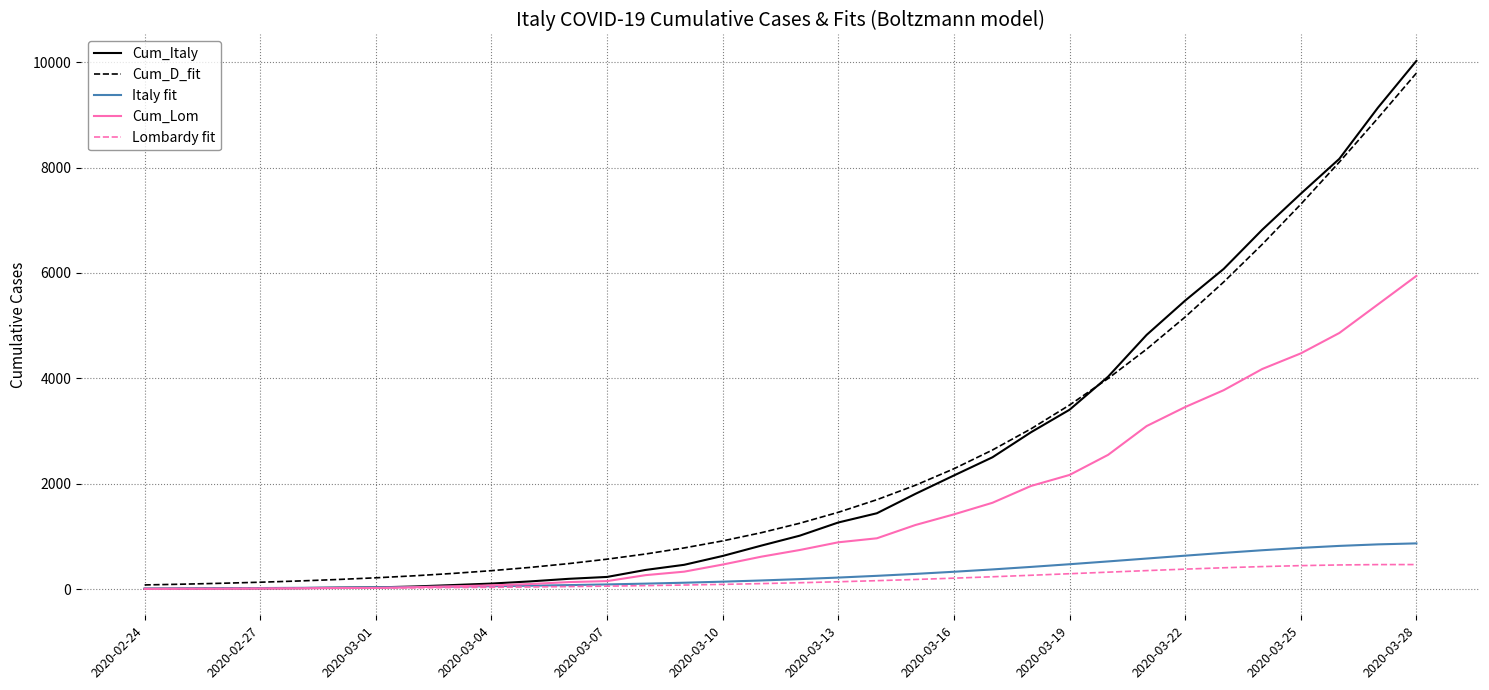

How many distinct data groups are displayed?

5